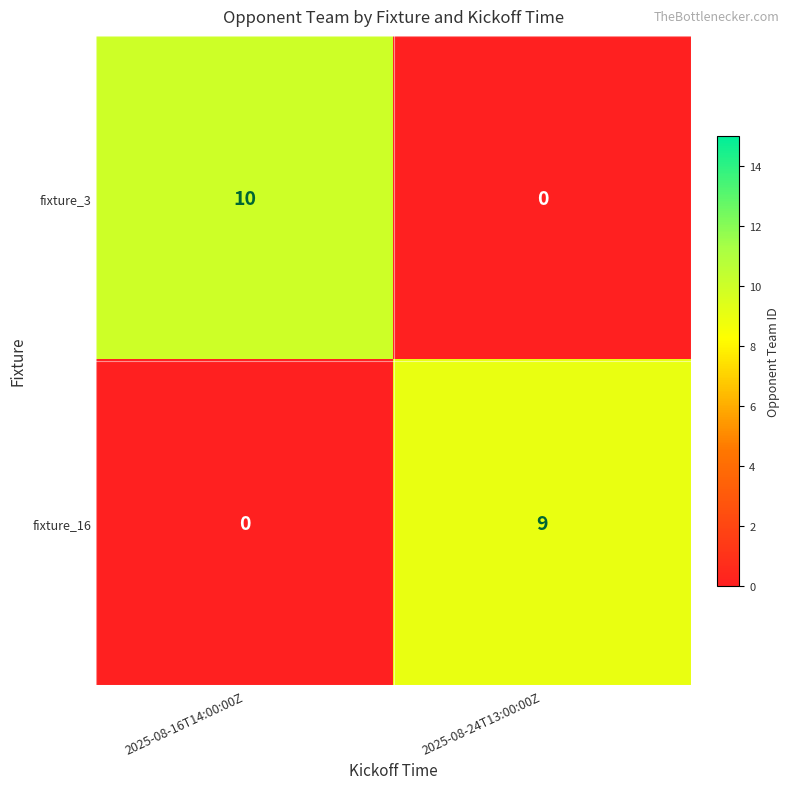

What is the difference between the highest and lowest values at 2025-08-24T13:00:00Z?

9